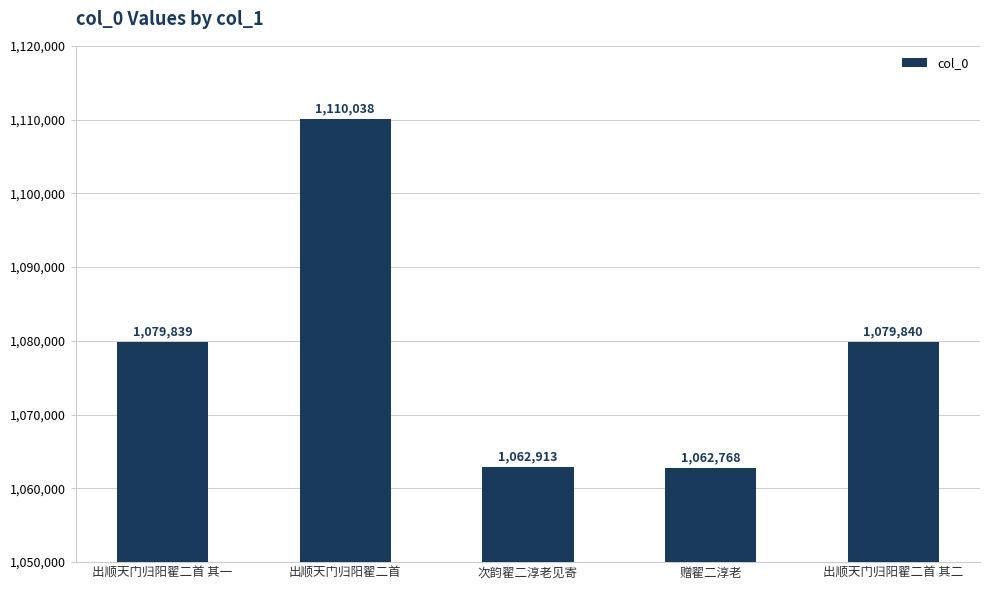

What is the difference between the maximum and minimum values?

47270